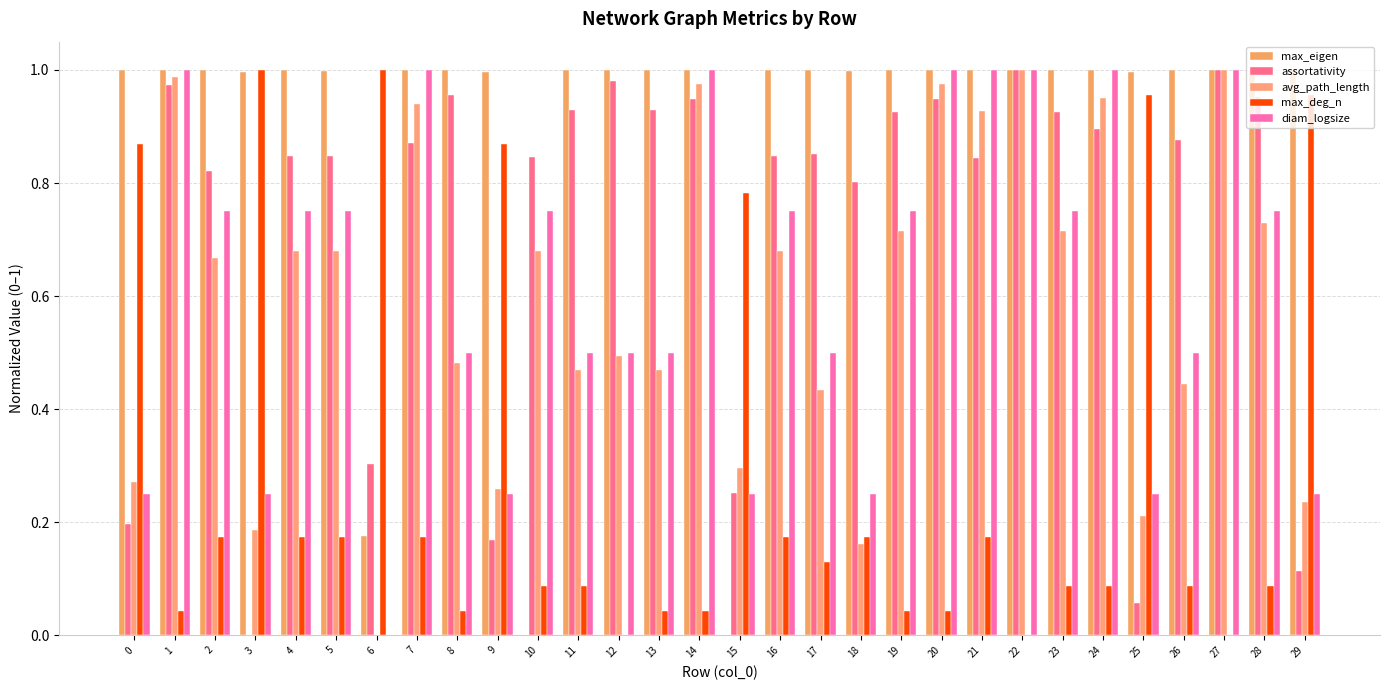

What is the approximate value of diam_logsize at 21?

1.0